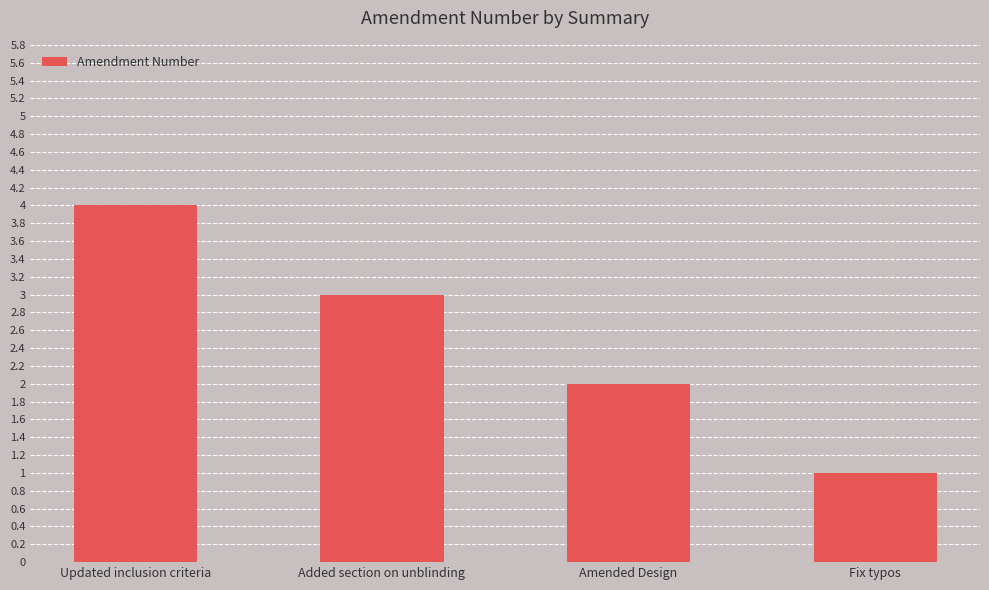

What is the difference between the second highest and second lowest values?

1